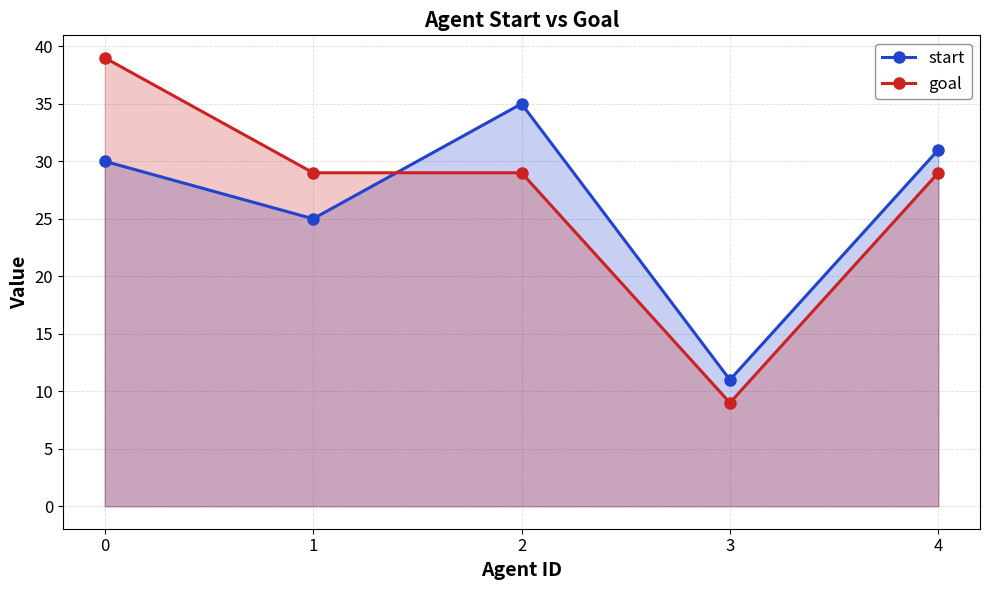

List the series in order of their peak value, lowest first.

start, goal